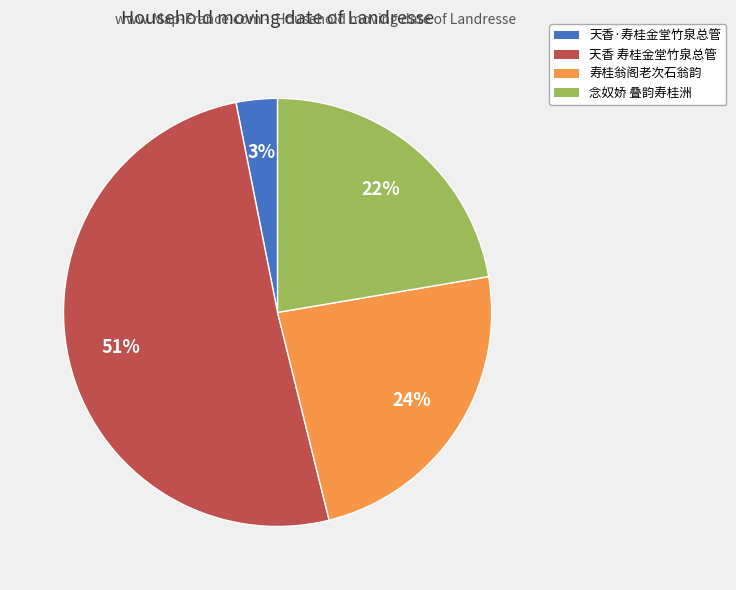

True or false: 天香·寿桂金堂竹泉总管 accounts for 17% of the total.

False